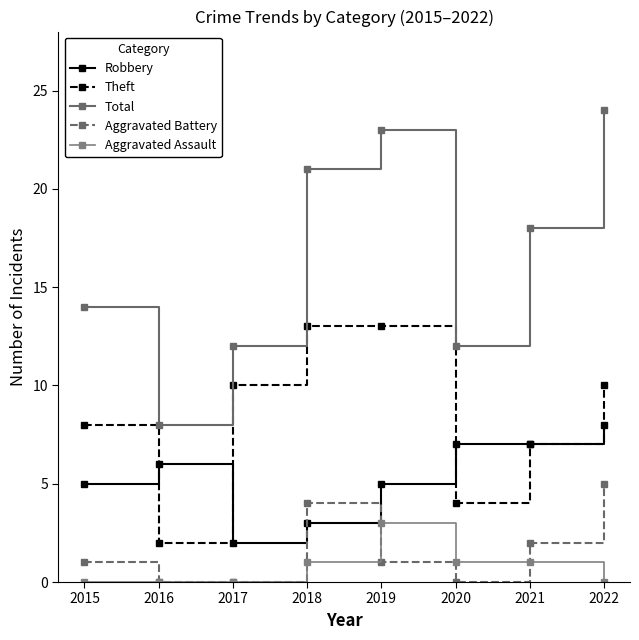

Reading right to left, extract all data points from this chart.

Robbery: 8	7	7	5	3	2	6	5
Theft: 10	7	4	13	13	10	2	8
Total: 24	18	12	23	21	12	8	14
Aggravated Battery: 5	2	0	1	4	0	0	1
Aggravated Assault: 0	1	1	3	1	0	0	0